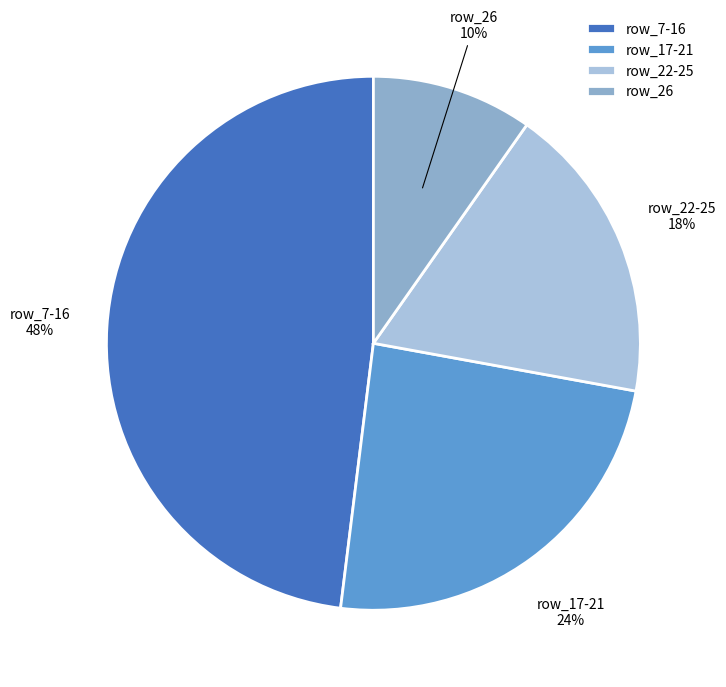

What is the largest slice in the pie chart?

row_7-16